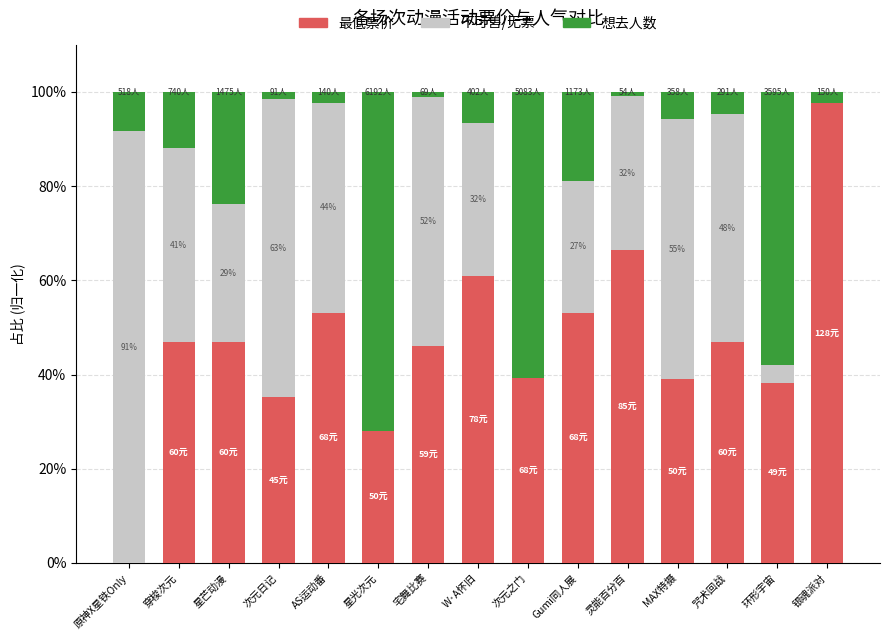

Does the chart contain stacked bars?

Yes